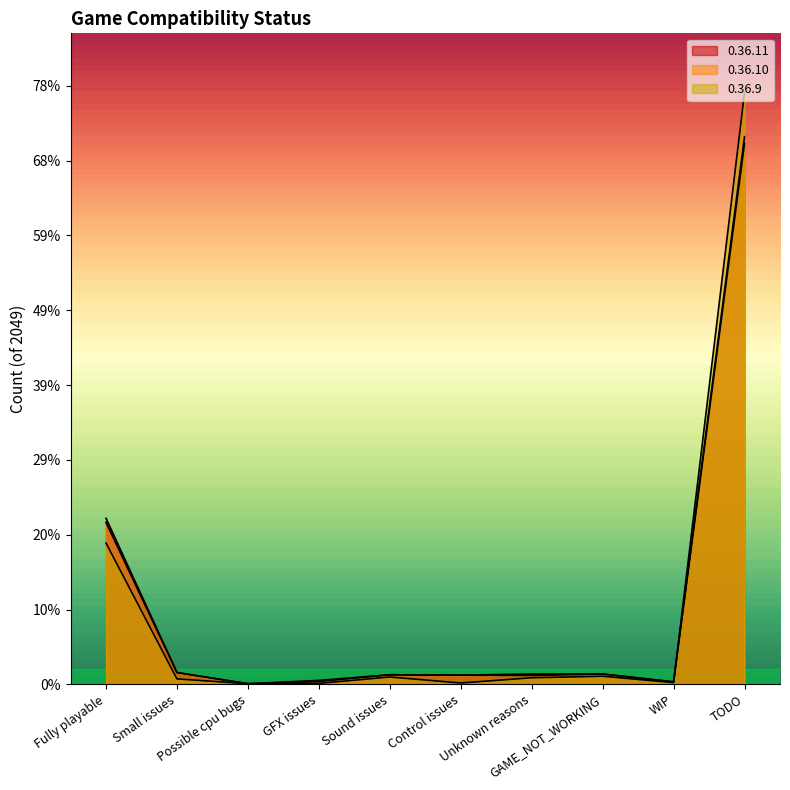

What is the difference between the second highest and minimum values in the 0.36.11 series?

442